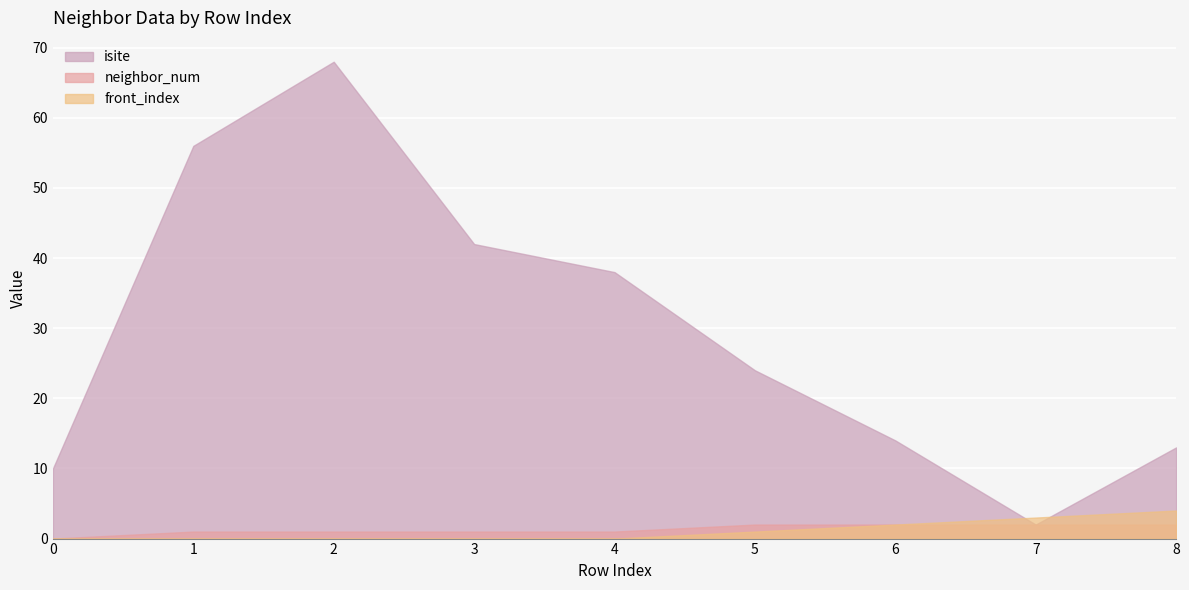

How many times do isite and front_index cross each other?

2